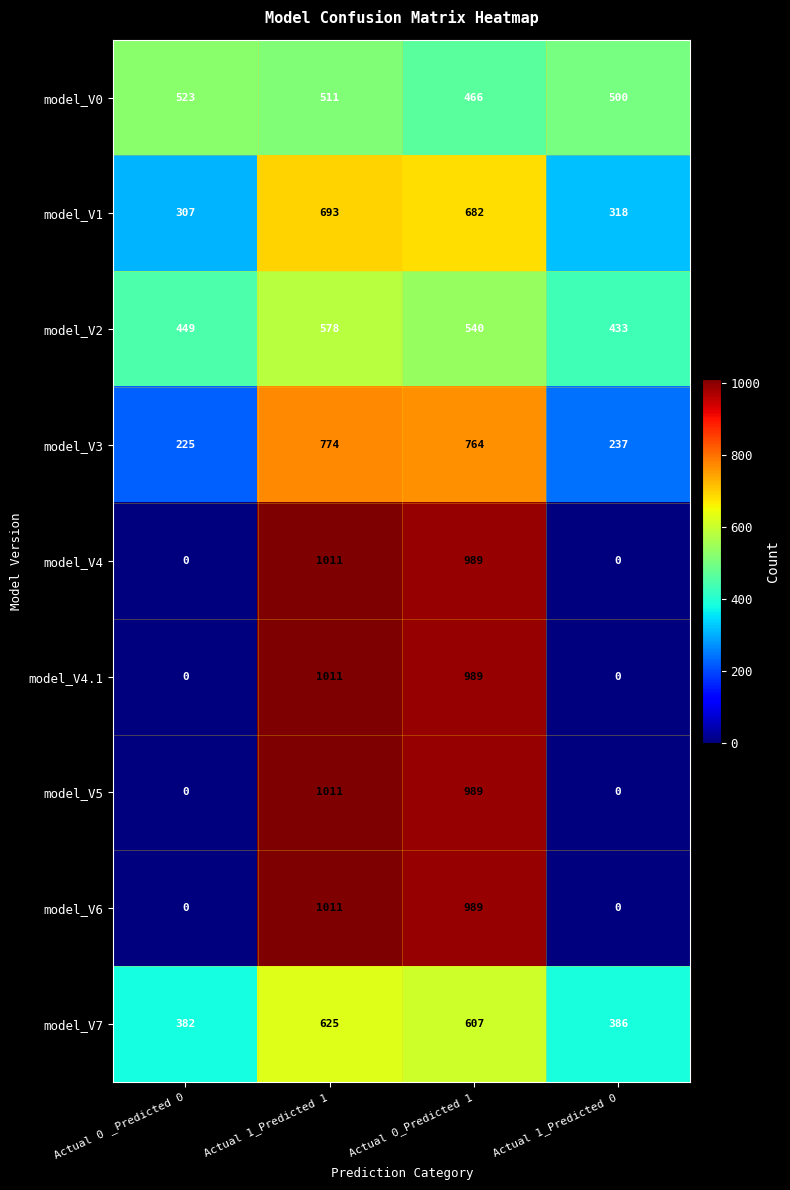

What is the total value across all series at Actual 0_Predicted 1?

7015